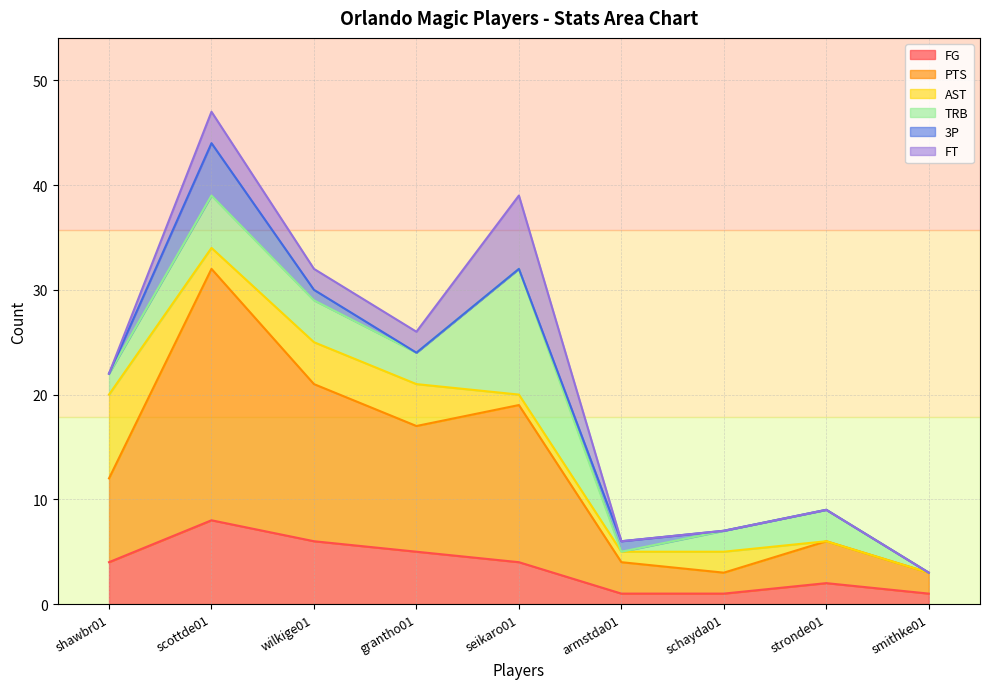

Which series changed the most between seikaro01 and schayda01?

PTS